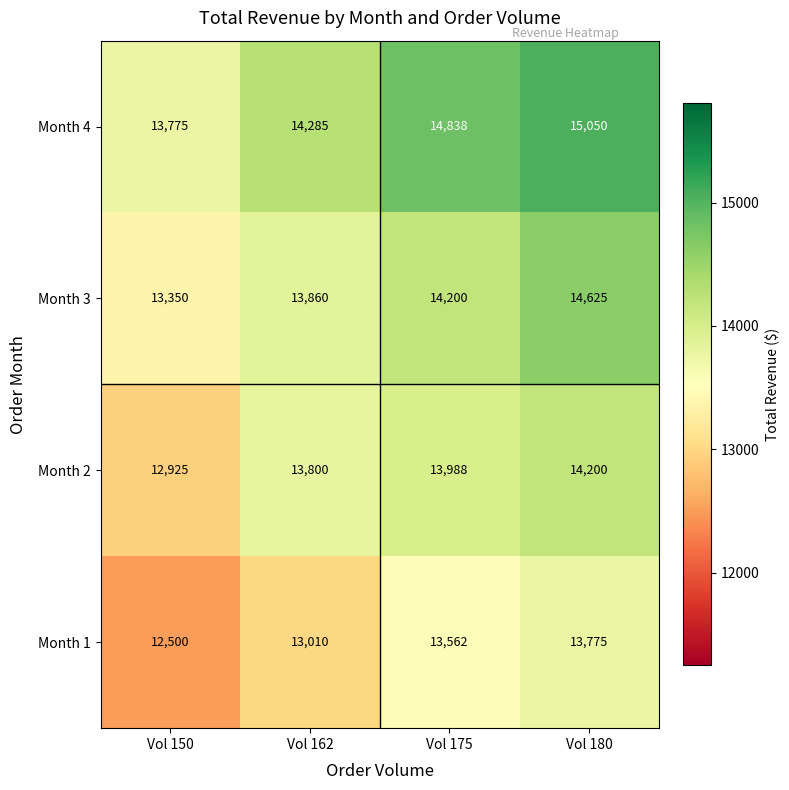

At Vol 180, list the series in order from smallest to largest.

Month 1, Month 2, Month 3, Month 4